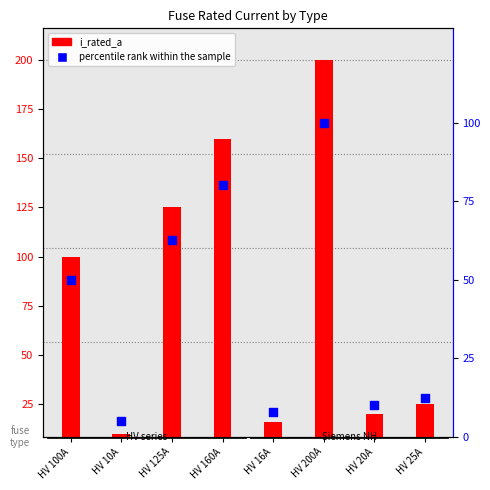

Is the value of i_rated_a at HV 20A greater than the value of percentile rank within the sample at HV 20A?

Yes